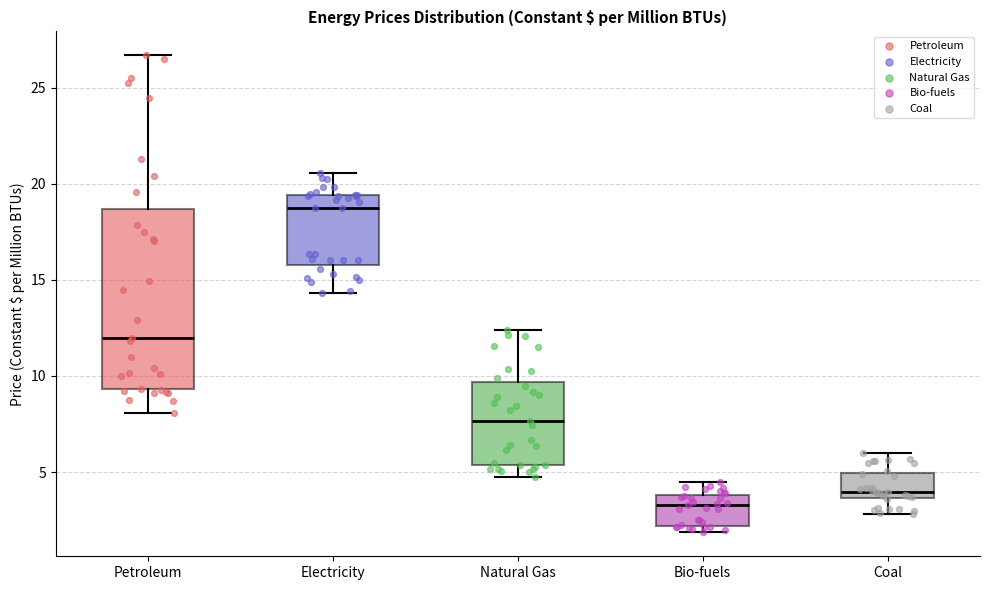

Which box has the lowest median line?

Bio-fuels